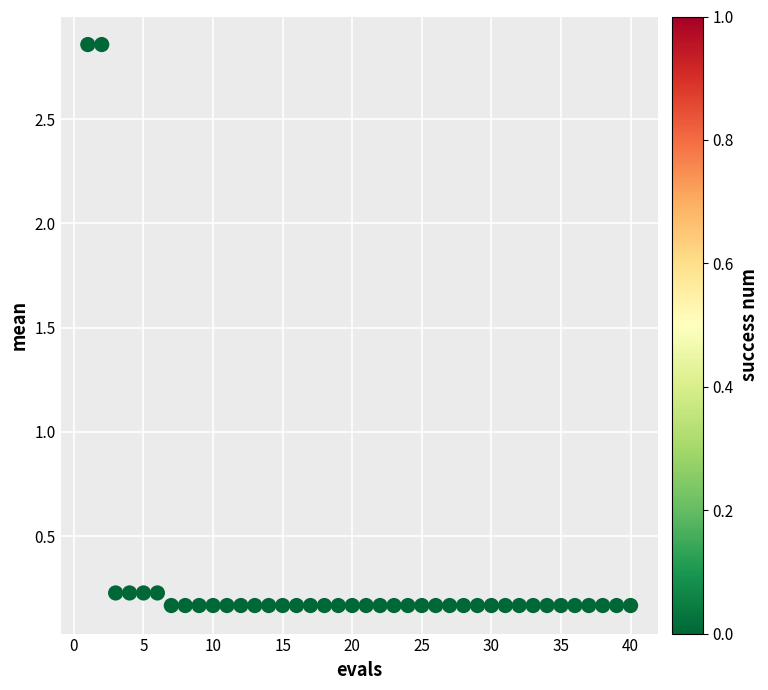

What is the range of X values (max minus min)?

39.0